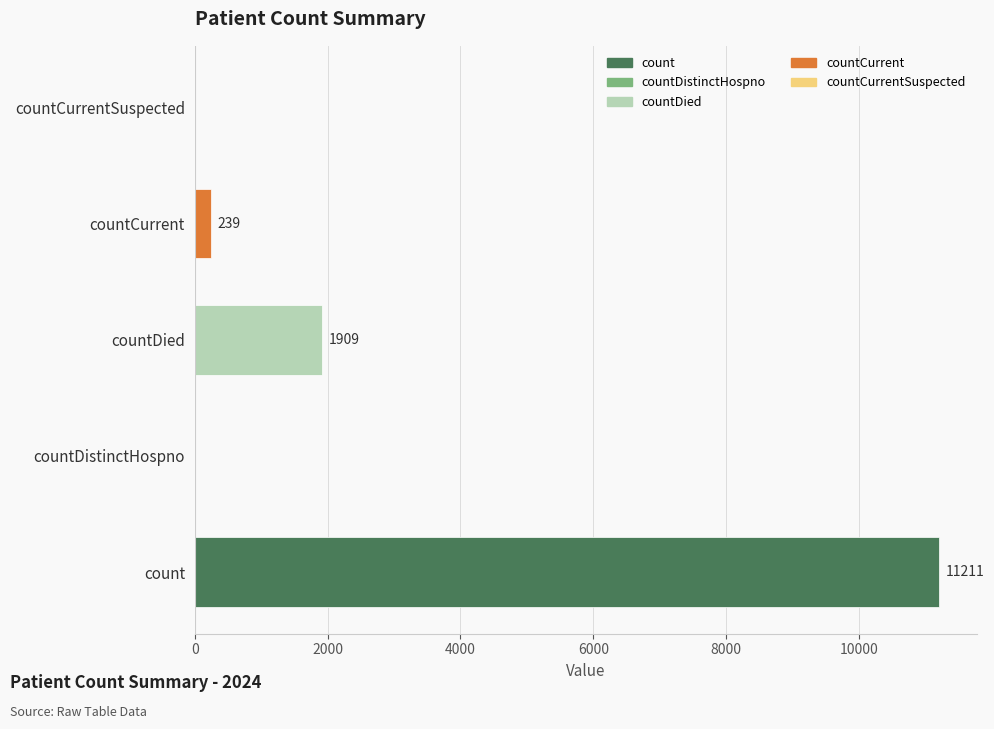

At which label is the value closest to 5605?

countDied